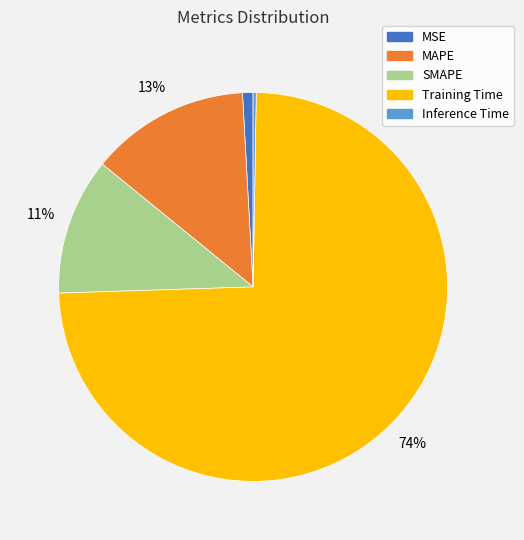

Do Training Time and SMAPE together represent more than half of the pie?

Yes